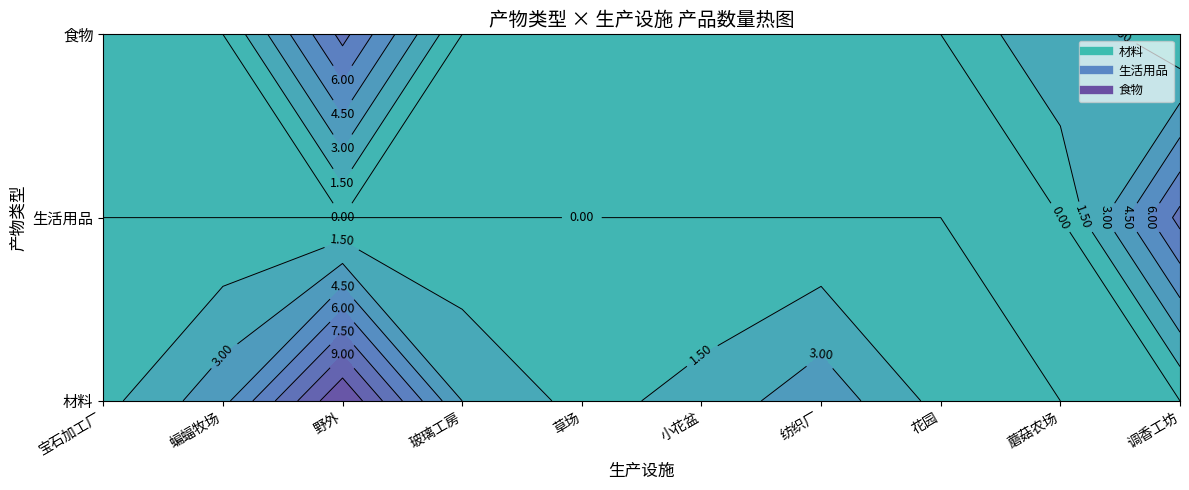

How many values in 生活用品 are above zero?

1